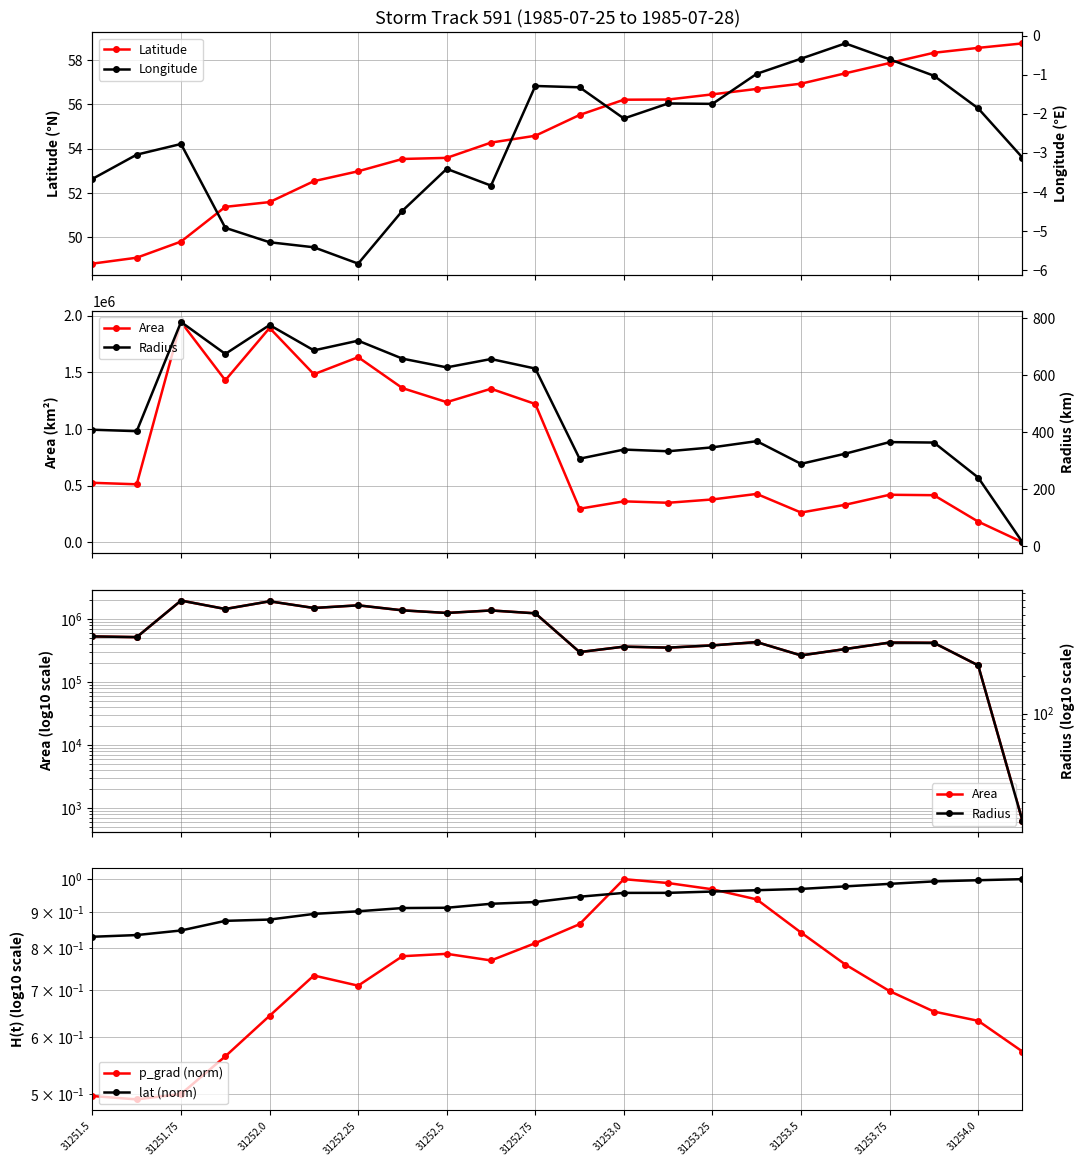

True or false: Area and Radius intersect in this chart.

False